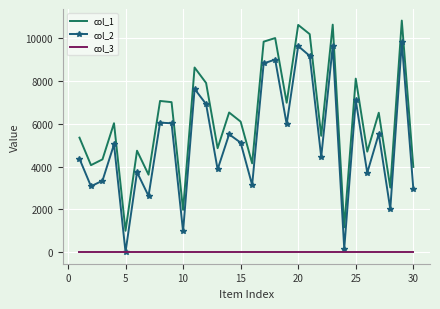

What is the maximum value shown in the chart?

10825